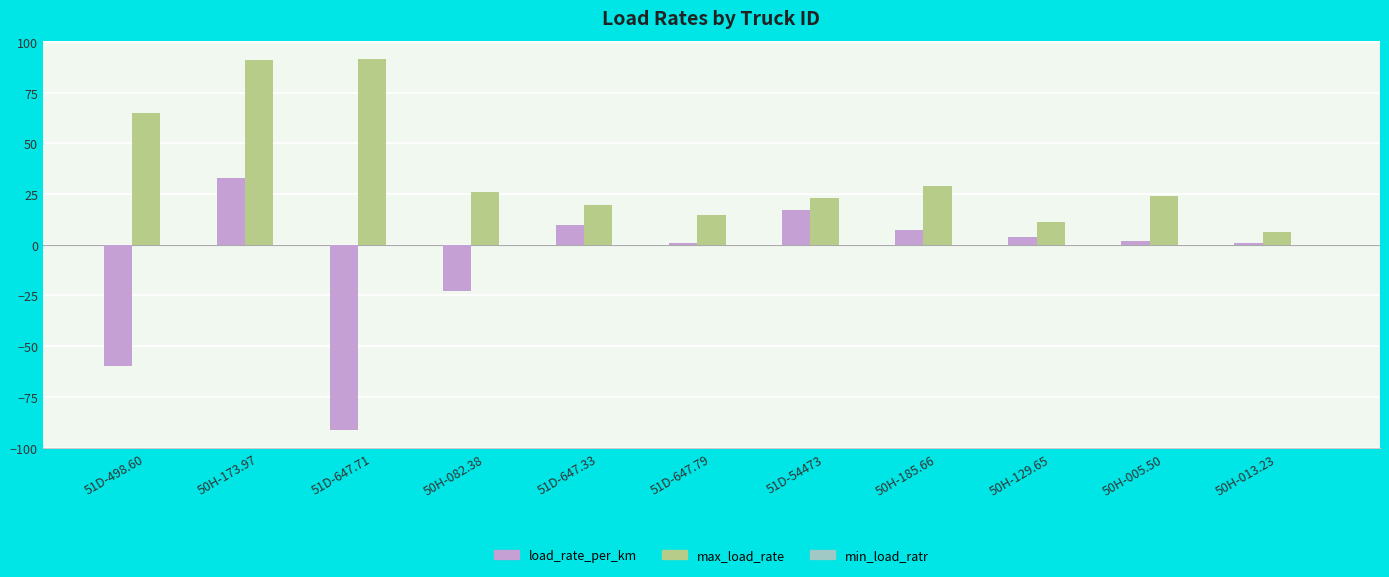

Is it true that load_rate_per_km equals -91.1 at 51D-647.71?

True